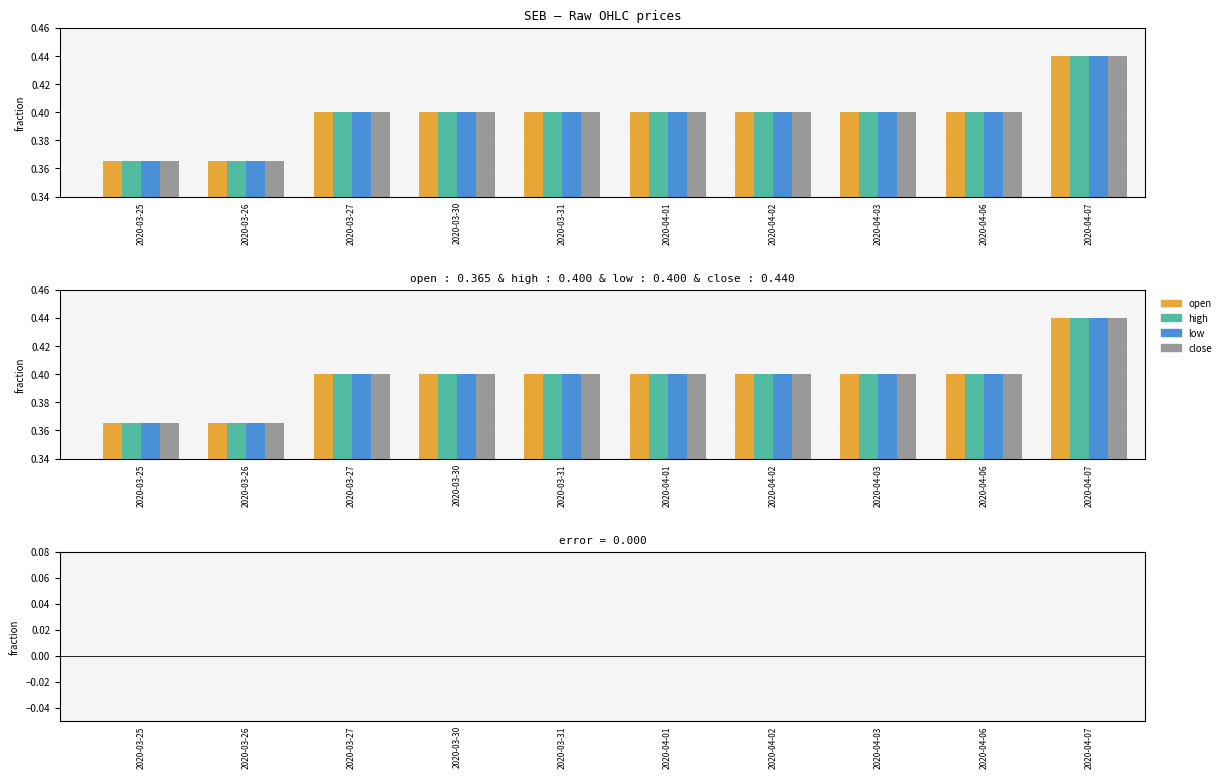

Which series has the largest total across all categories?

open